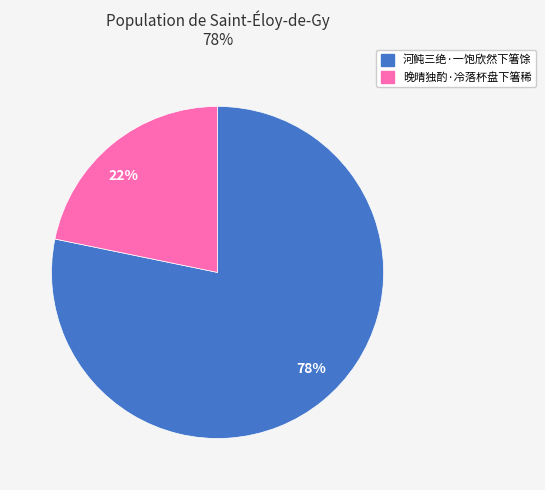

Combined, do 78% and 22% account for over 50%?

Yes